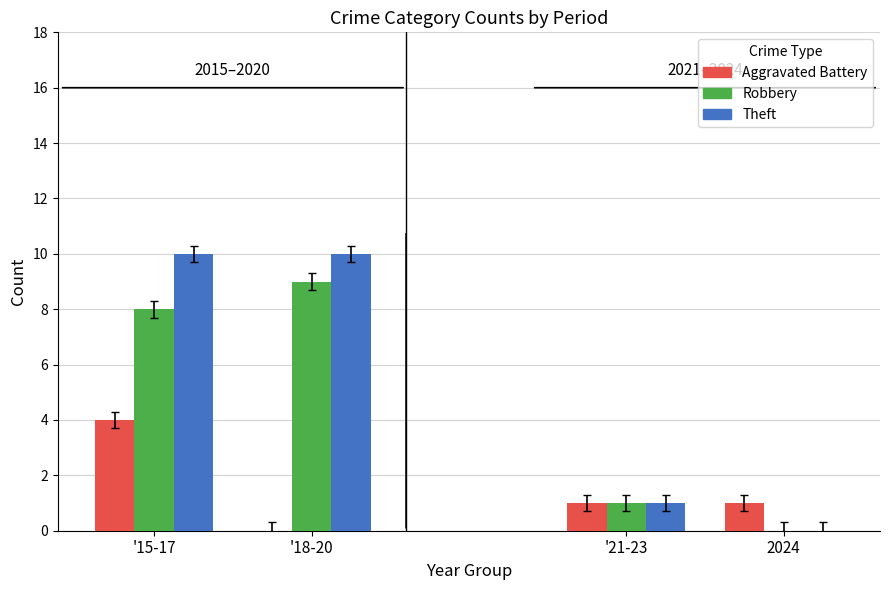

What are all the series names shown in the legend?

Aggravated Battery, Robbery, Theft